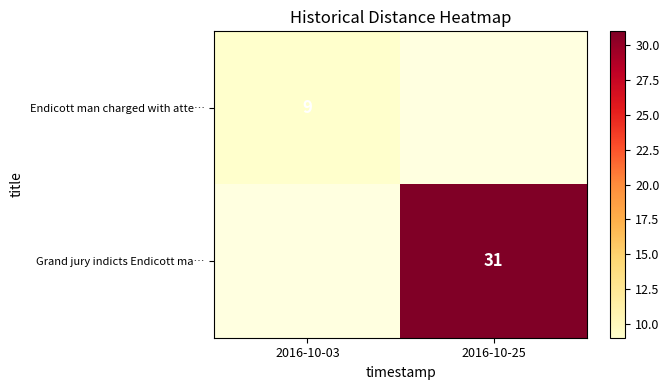

What is the total value across all series at 2016-10-03?

9